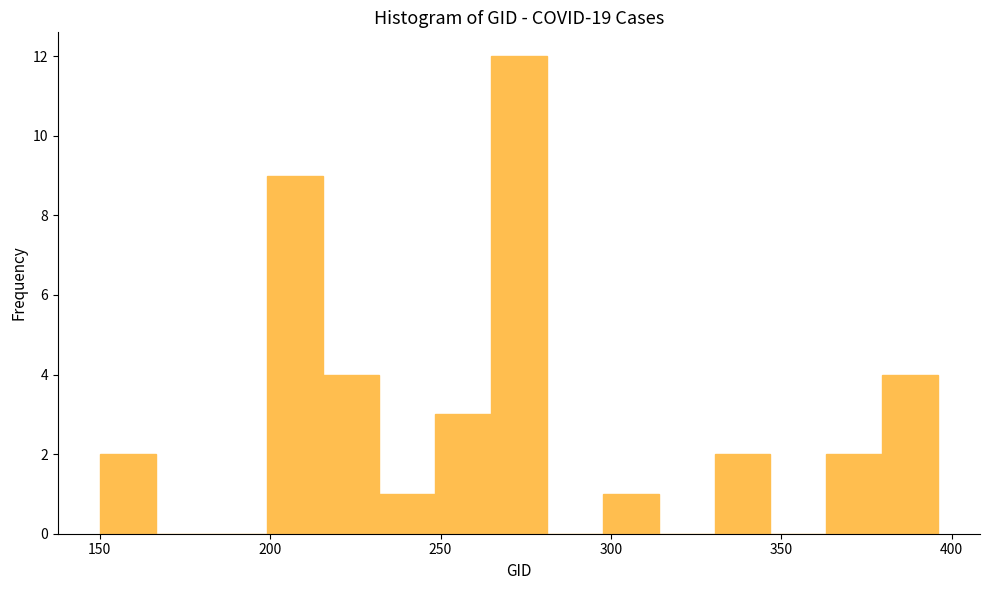

Around what value on the x-axis is the tallest bar? Give the approximate position of its centre, as read against the axis.

275